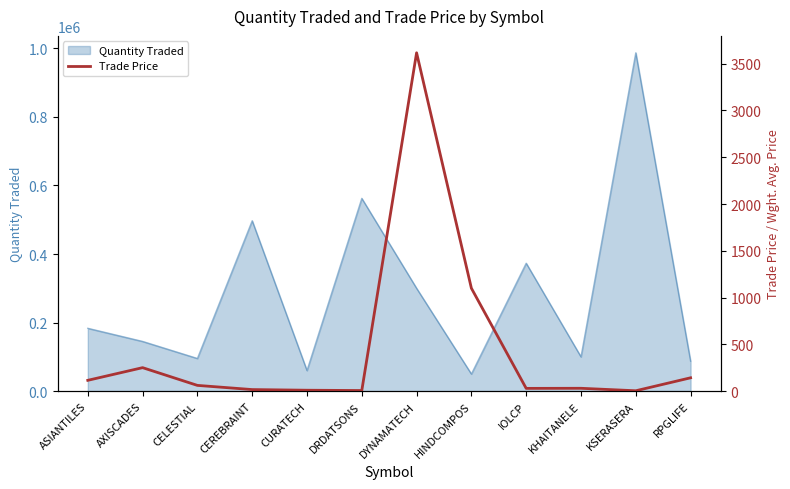

What position from the left is HINDCOMPOS?

8